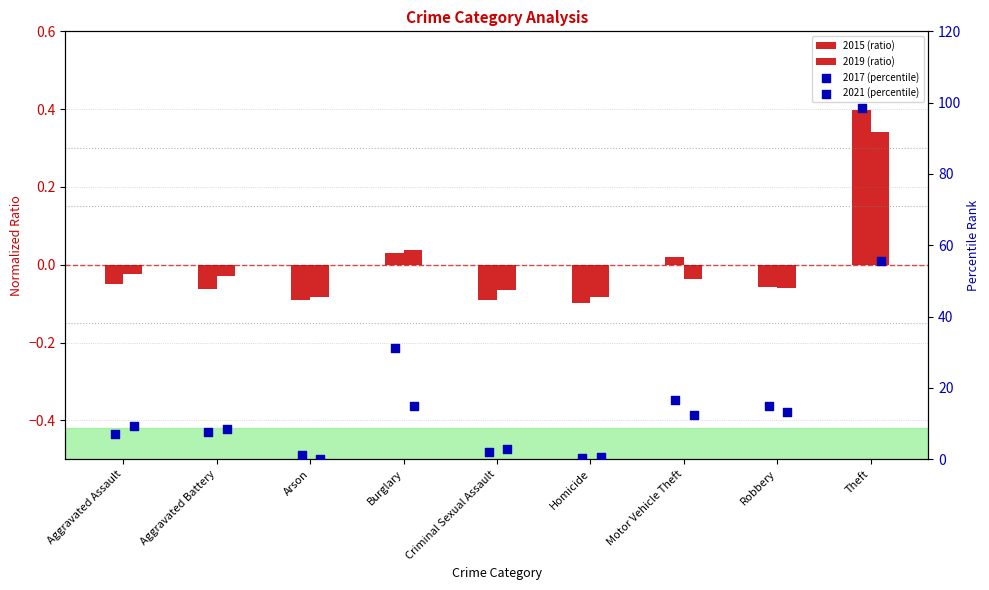

Which series reaches the maximum Y coordinate?

2017 (percentile)